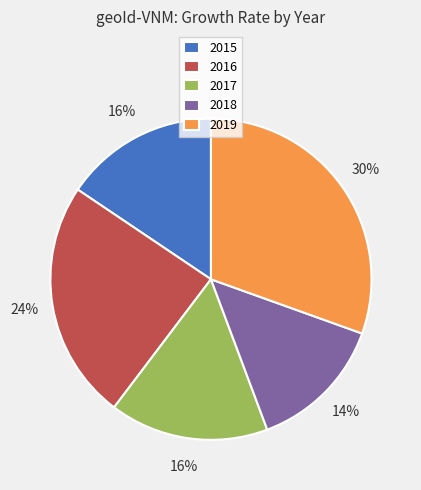

Do 2015 and 2017 together represent more than half of the pie?

No